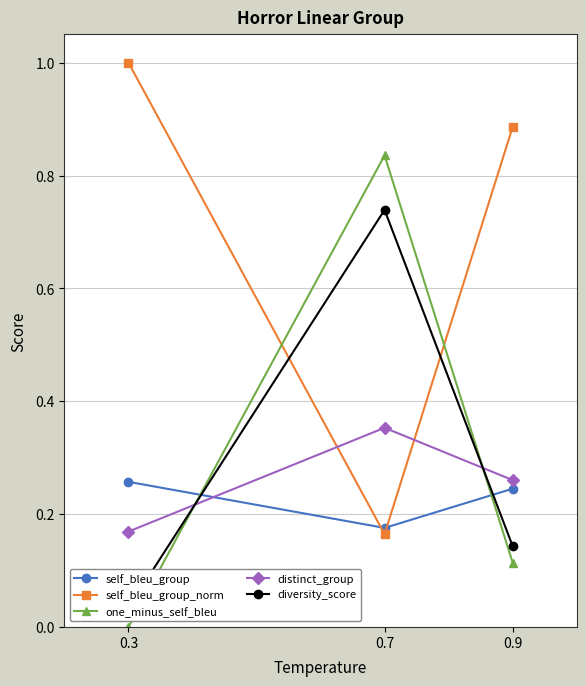

True or false: diversity_score has a value of 1.0 at 0.7.

False